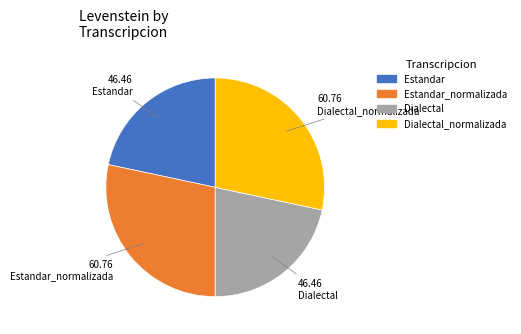

Does any single category account for the majority?

No